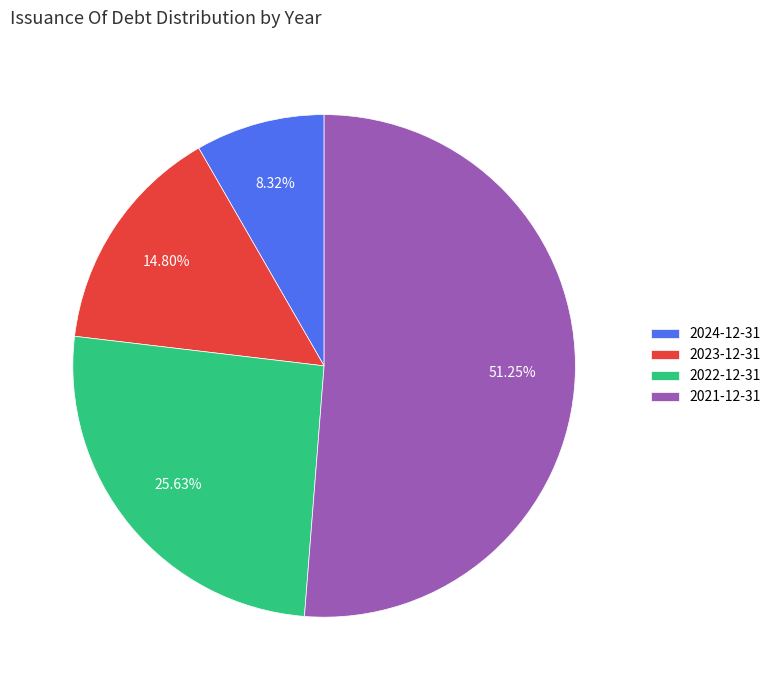

To the nearest percent, what is the combined percentage of 2024-12-31 and 2022-12-31?

34%